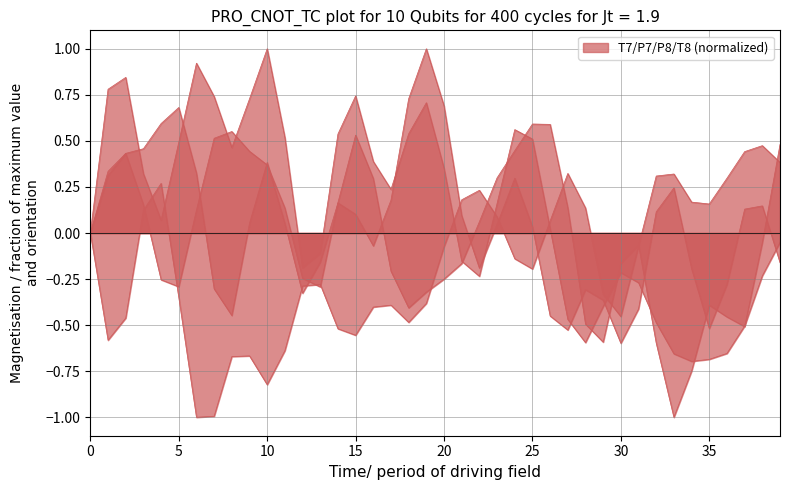

The T7 series shows 0.1 at 11. True or false?

True